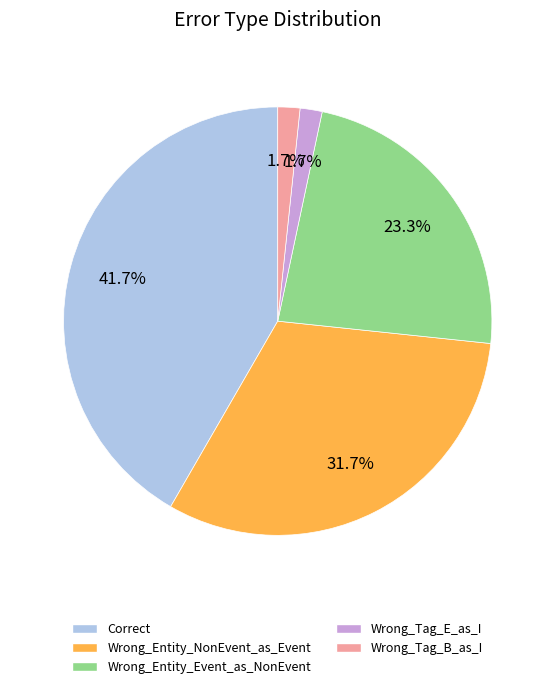

Count the number of slices in the pie.

5